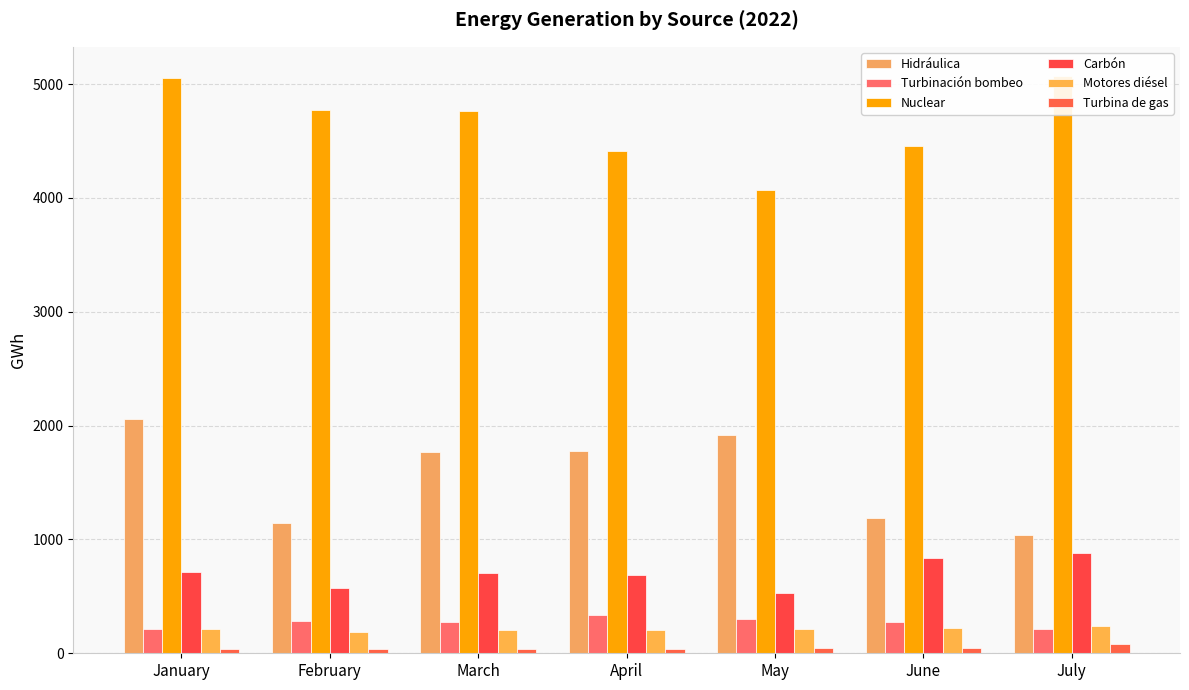

Rank the series at July from highest to lowest value.

Nuclear, Hidráulica, Carbón, Motores diésel, Turbinación bombeo, Turbina de gas